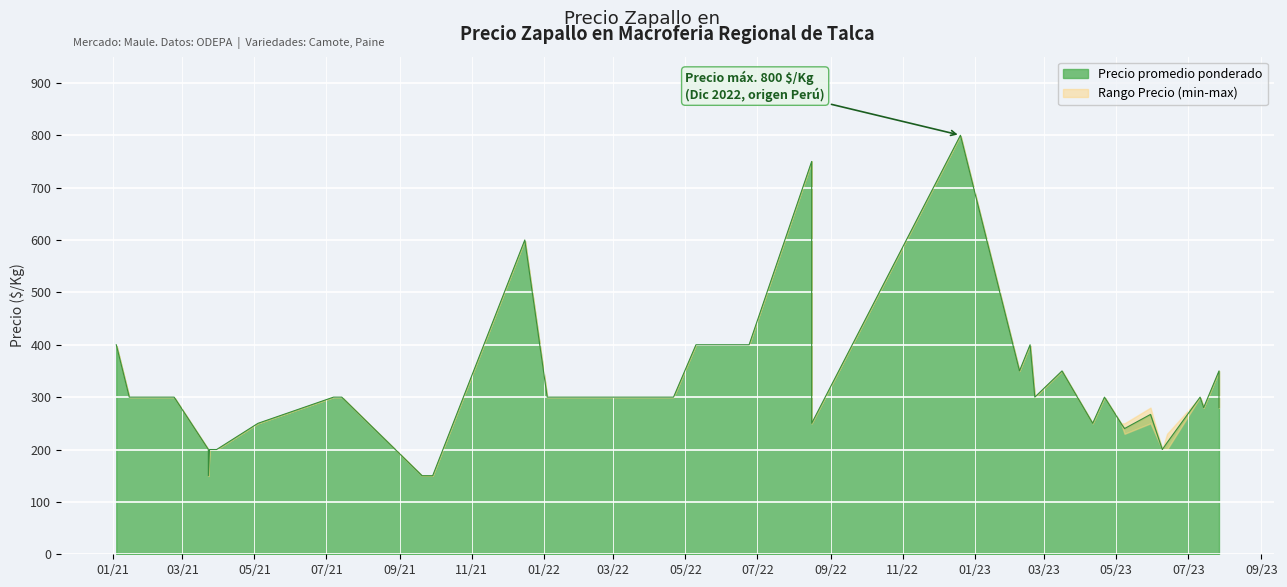

What is the minimum value shown in the chart?

150